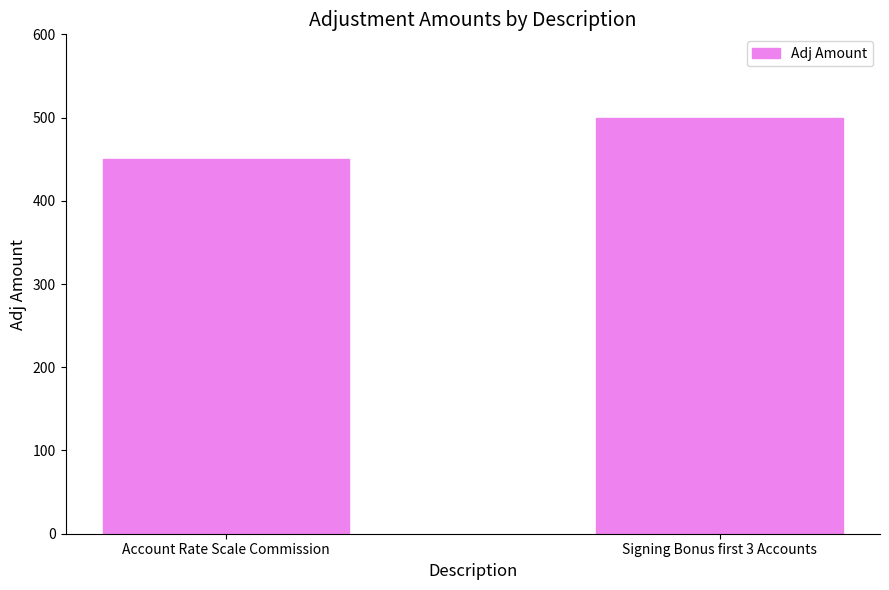

At which label is the value closest to 475?

Account Rate Scale Commission